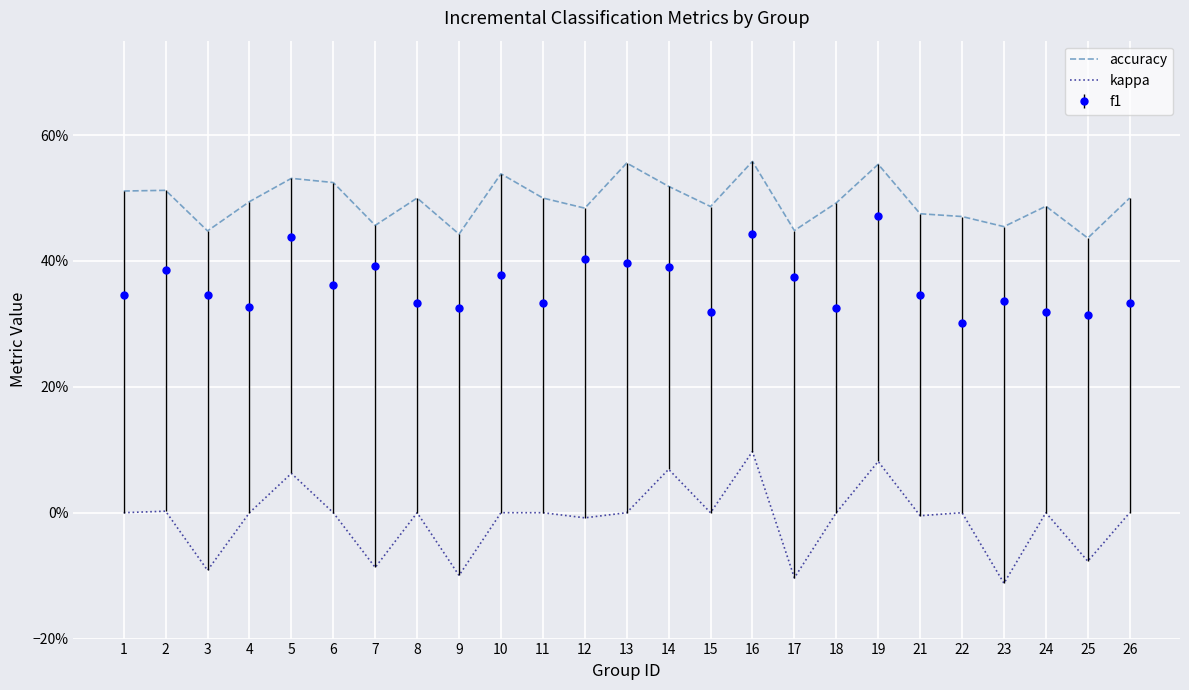

Count the accuracy values in the range 0 to 1.

25